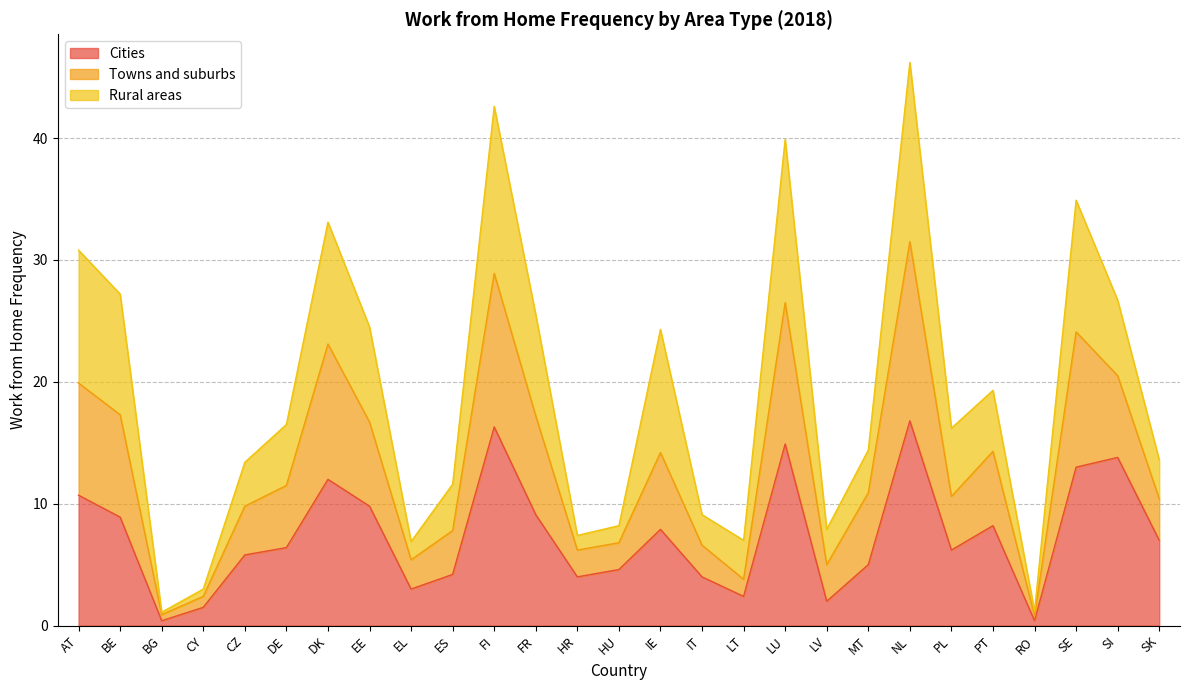

At how many categories does at least one series exceed 22?

11